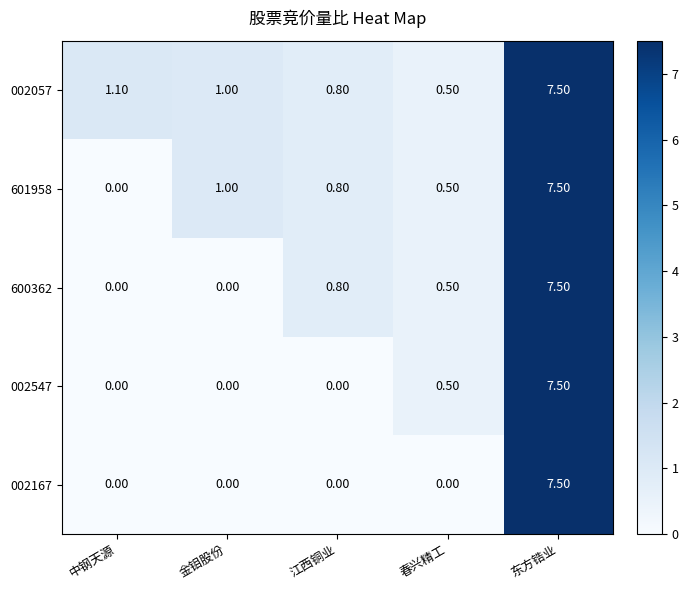

Where does the 002057 series first go above 1?

中钢天源